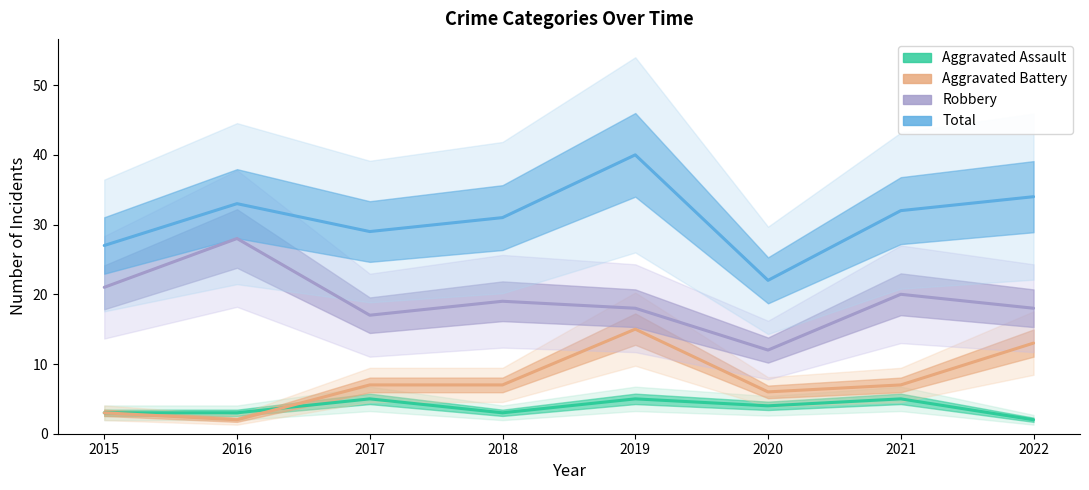

True or false: Robbery and Total intersect in this chart.

False